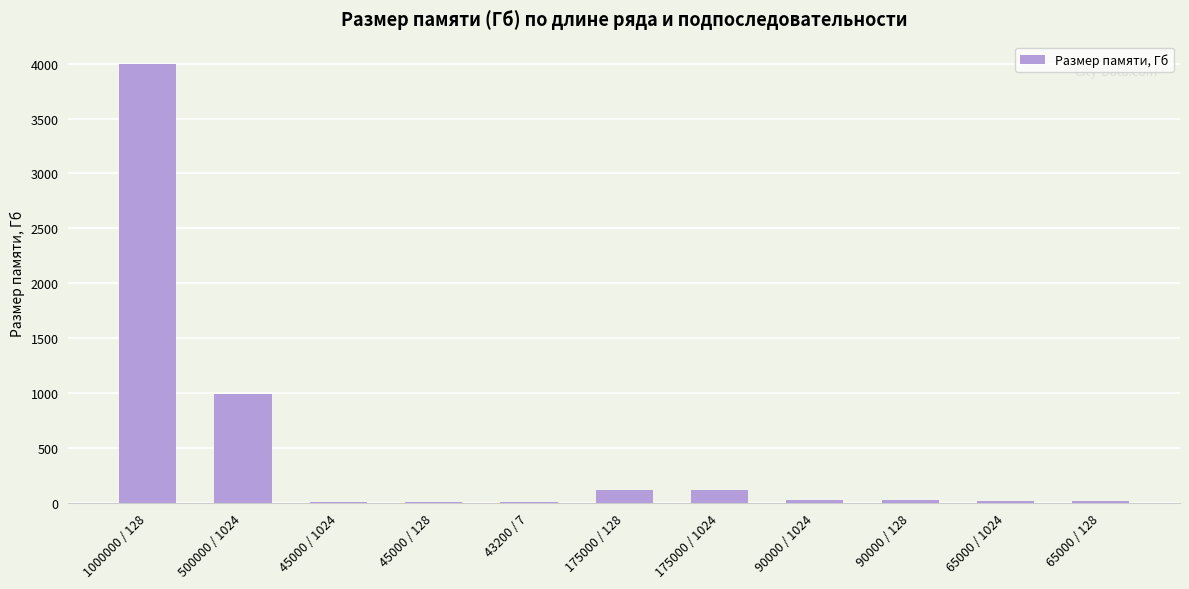

The chart shows a value of 1786.7 at 500000 / 1024. True or false?

False